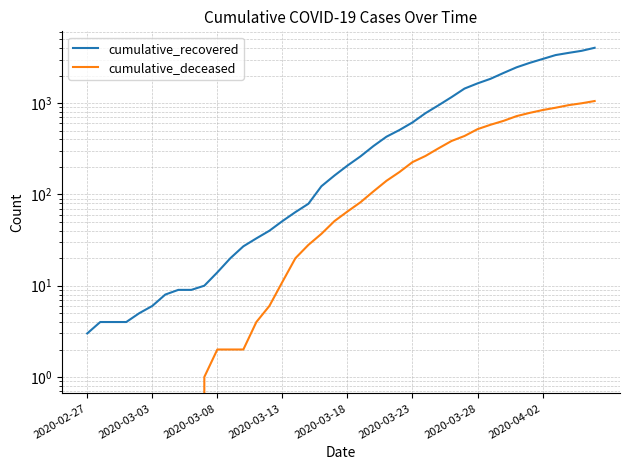

List the series in order of their overall mean, lowest first.

cumulative_deceased, cumulative_recovered